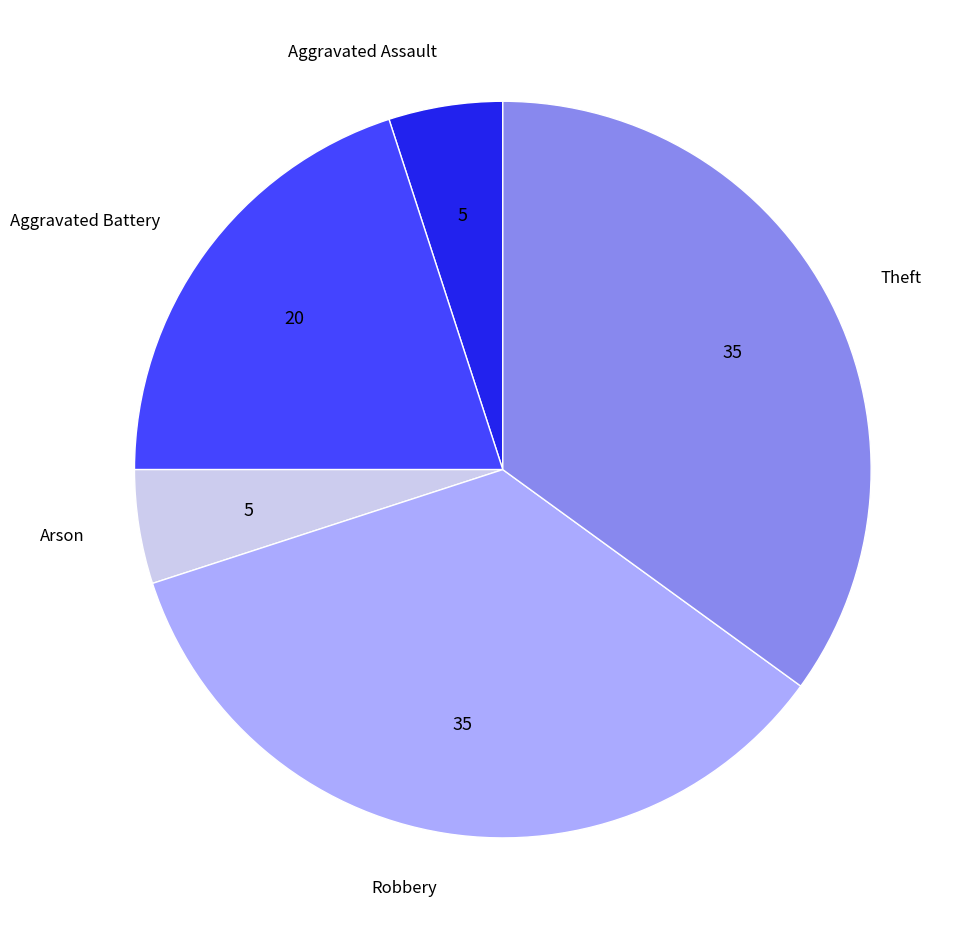

Count the number of slices in the pie.

5